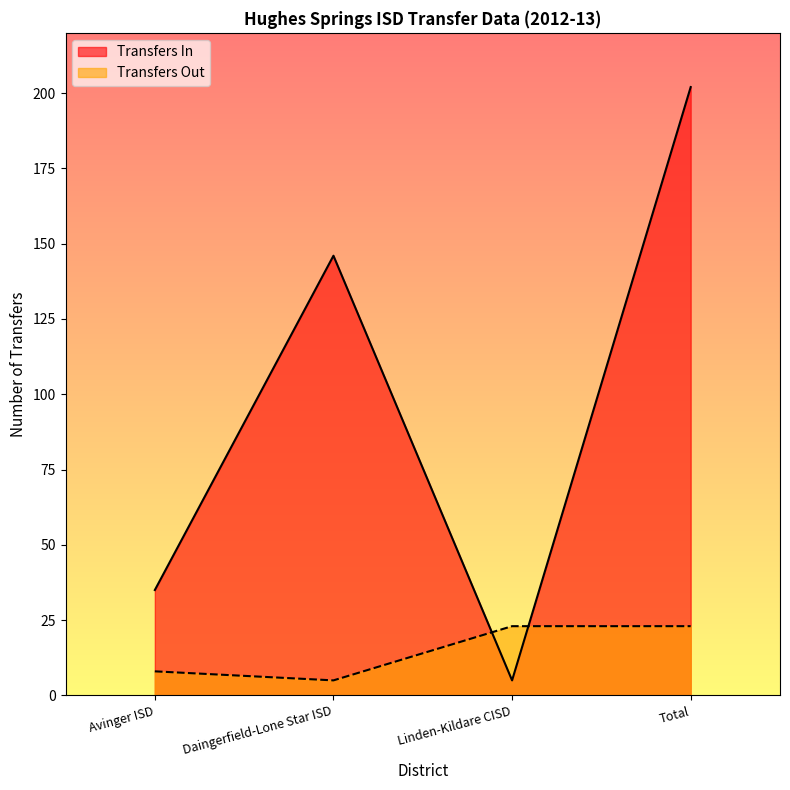

Reading left to right, extract all data points from this chart.

Transfers In: Avinger ISD=35	Daingerfield-Lone Star ISD=146	Linden-Kildare CISD=5	Total=202
Transfers Out: Avinger ISD=8	Daingerfield-Lone Star ISD=5	Linden-Kildare CISD=23	Total=23